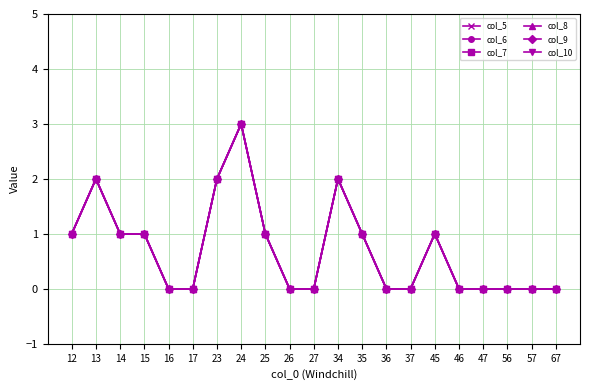

What is the sum of all col_7 values?

15